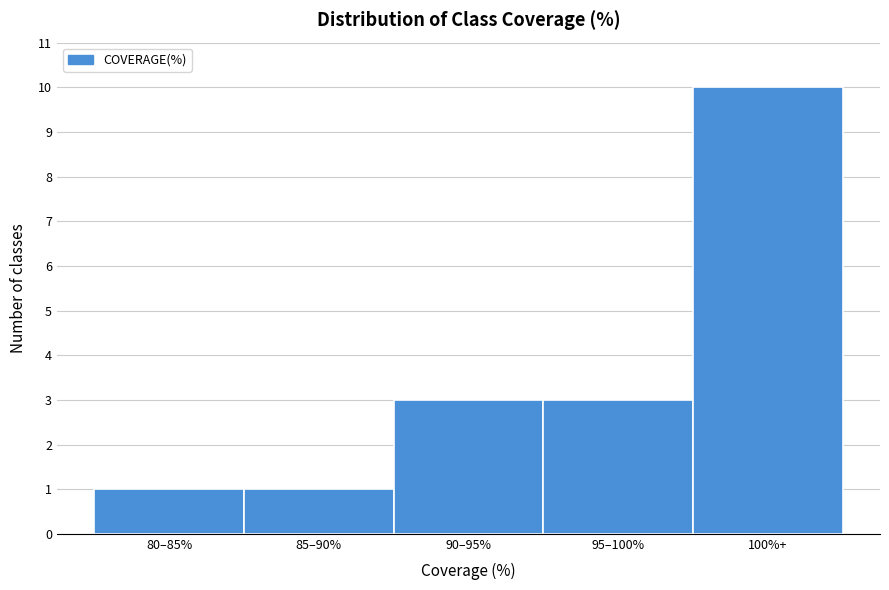

Reading left to right, extract all data points from this chart.

80–85%=1	85–90%=1	90–95%=3	95–100%=3	100%+=10